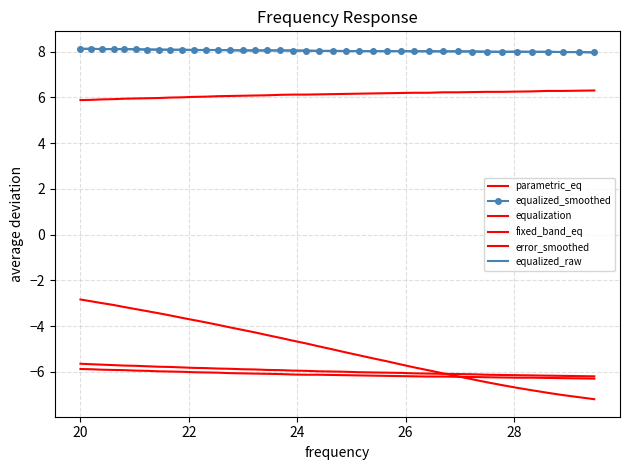

Is this an area chart (filled region under the line)?

No